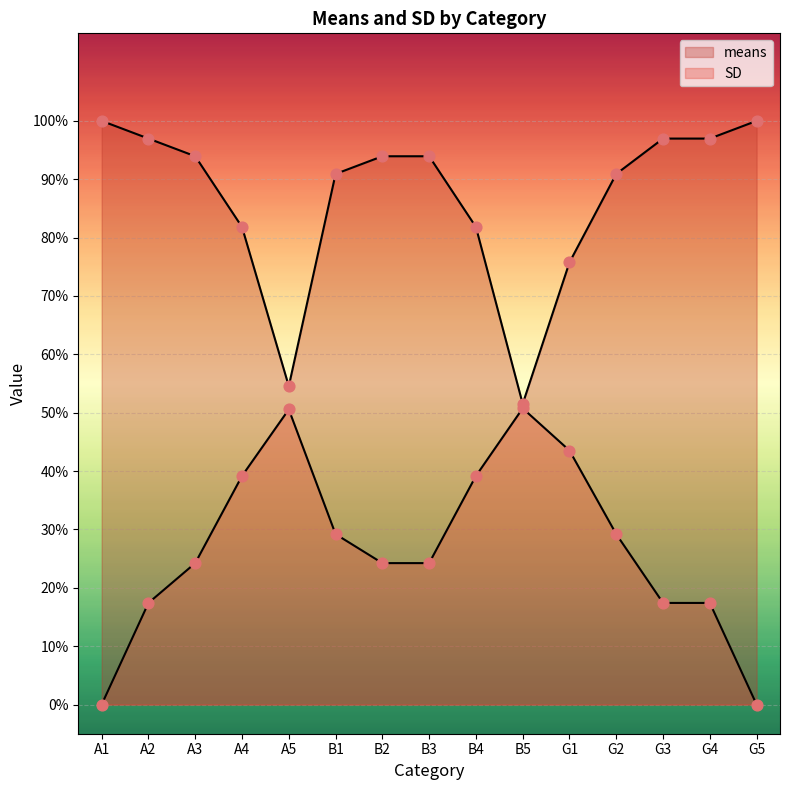

At which category is the sum across all series the highest?

A4